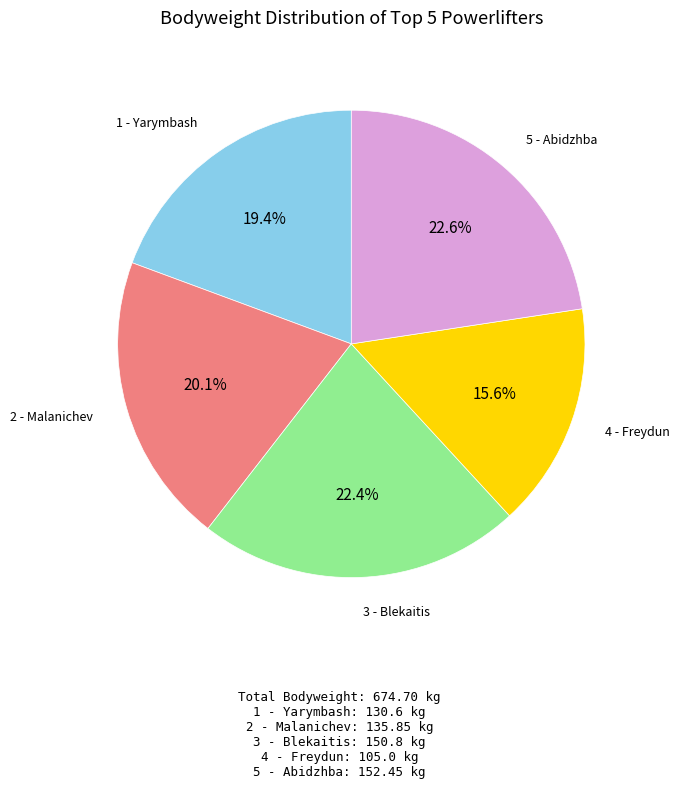

Does any single category account for the majority?

No